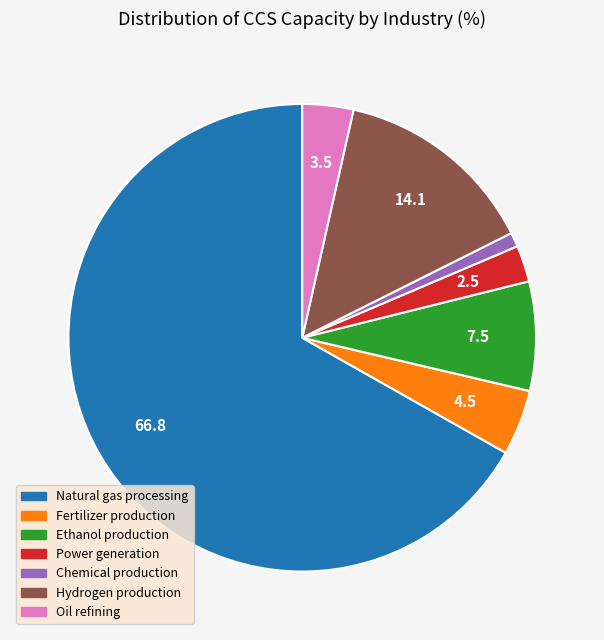

Rank the categories by value from lowest to highest.

Chemical production, Power generation, Oil refining, Fertilizer production, Ethanol production, Hydrogen production, Natural gas processing